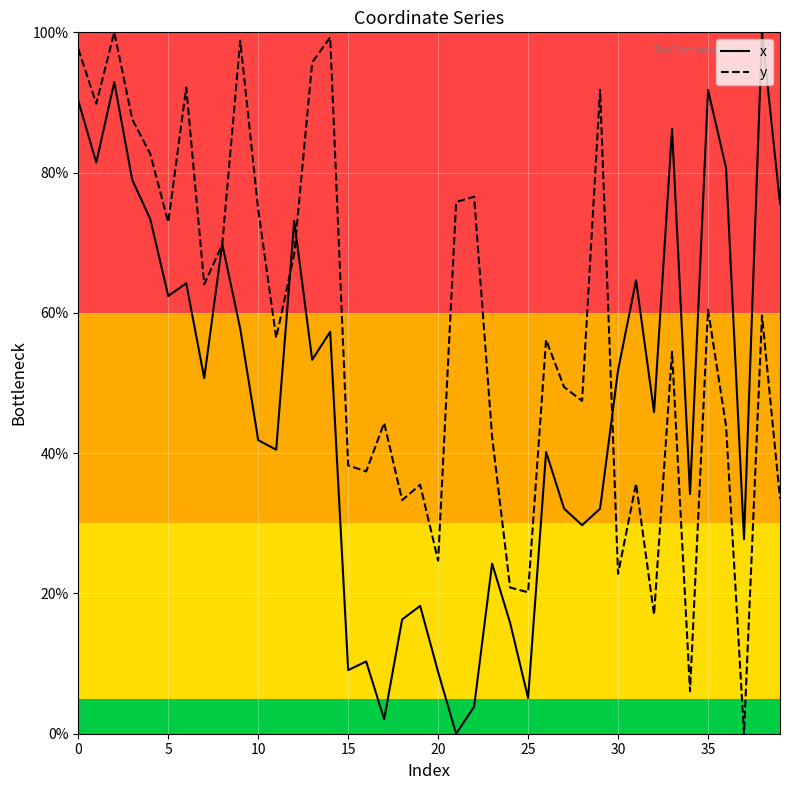

Rank the series by their average value, from lowest to highest.

x, y